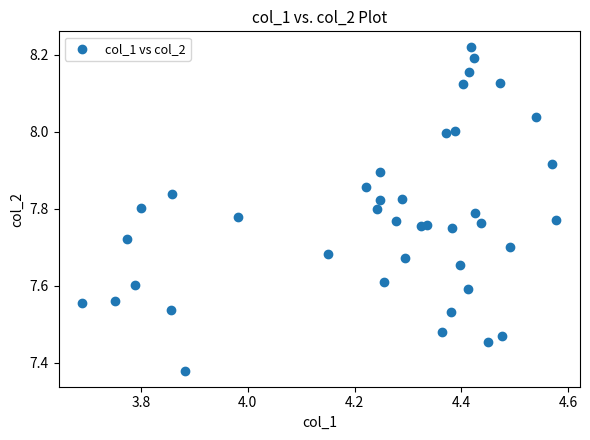

What is the range of Y values (max minus min)?

0.8